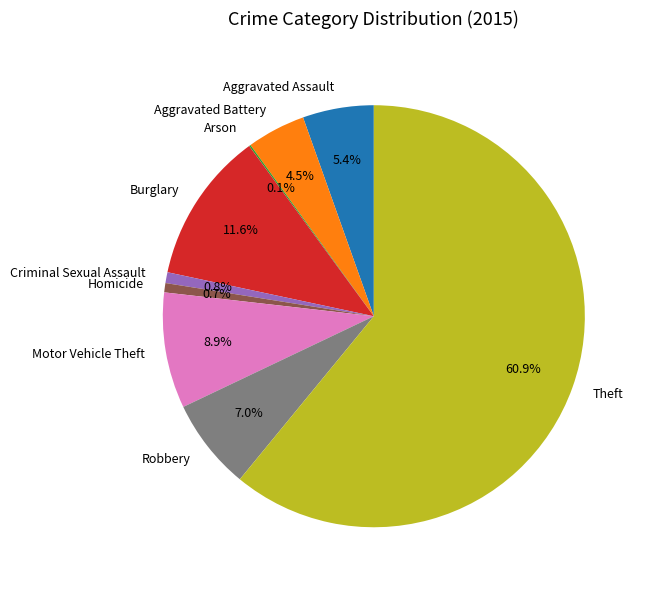

To the nearest percent, what is the difference between the Homicide and Burglary slice percentages?

11%